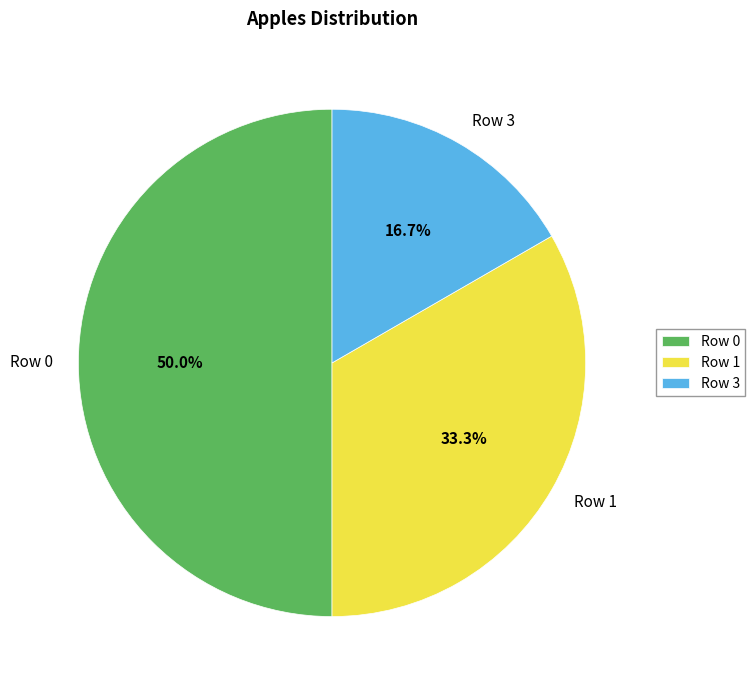

Between Row 0 and Row 1, which is larger?

Row 0